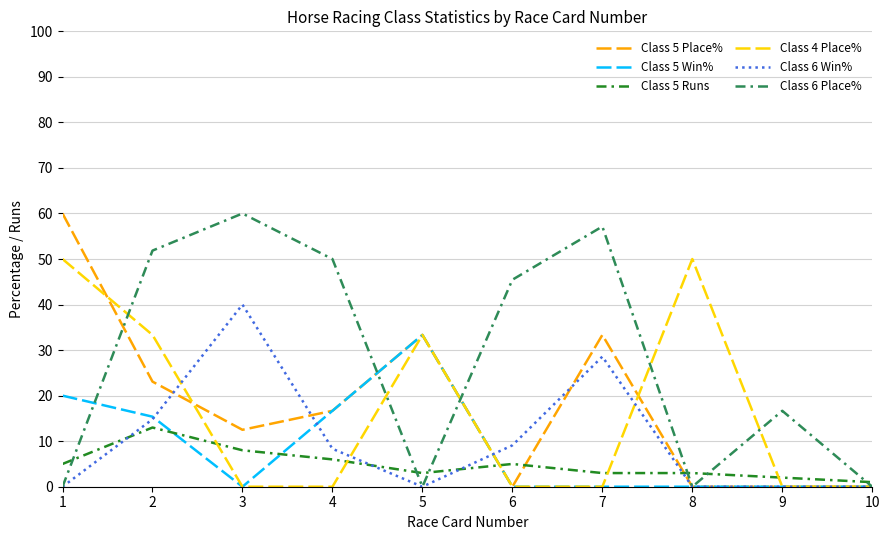

The value of Class 5 Win% at 10 is 12.4. True or false?

False